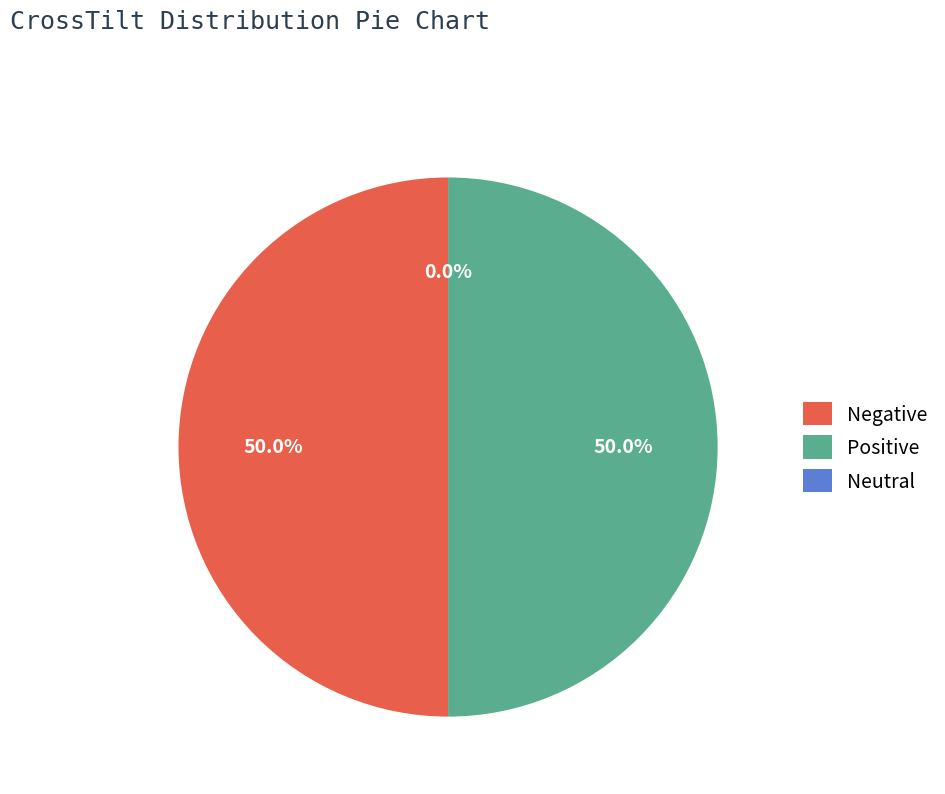

The Distance 49 slice represents 28% of the pie. True or false?

False